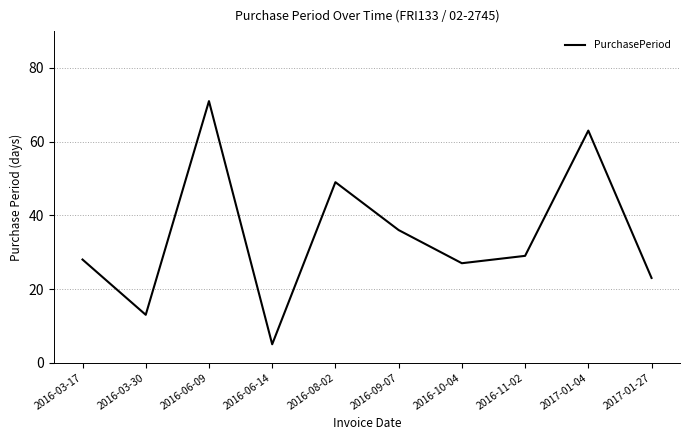

Reading left to right, what are all the values shown in this chart?

2016-03-17=28	2016-03-30=13	2016-06-09=71	2016-06-14=5	2016-08-02=49	2016-09-07=36	2016-10-04=27	2016-11-02=29	2017-01-04=63	2017-01-27=23